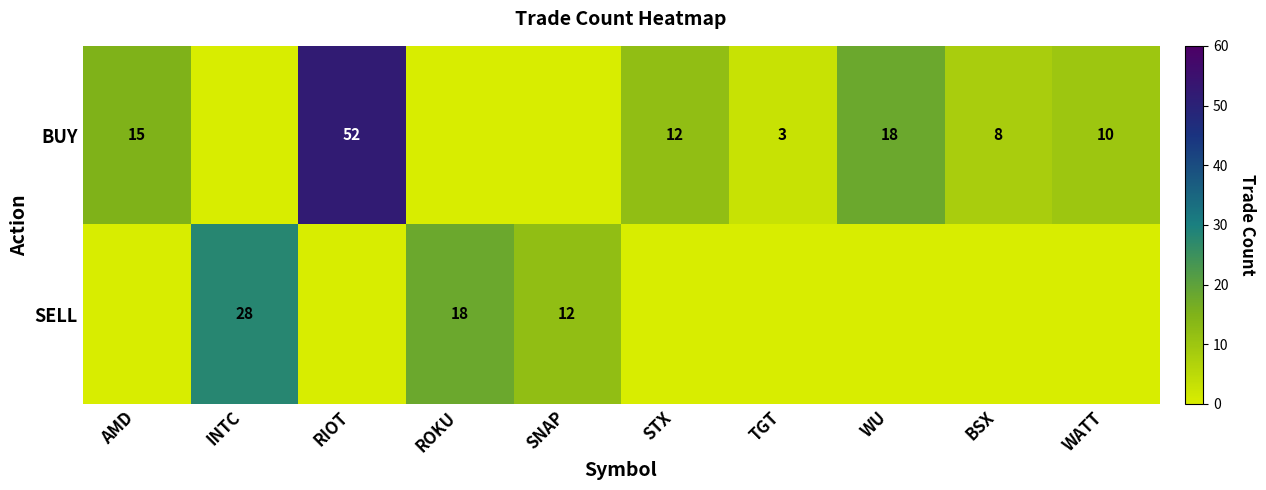

True or false: SELL has a value of 8 at INTC.

False